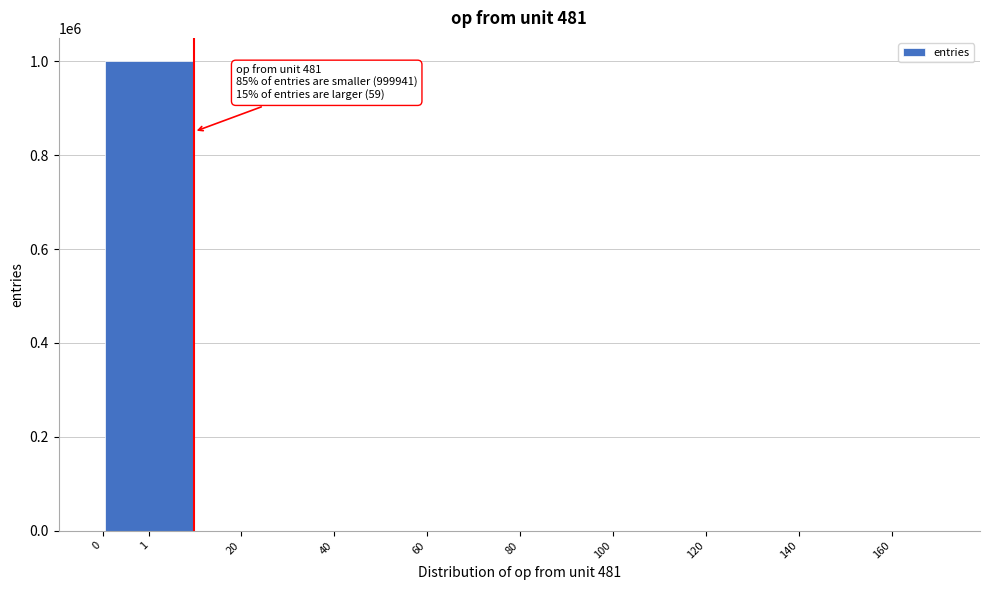

The value at 0 is 0. True or false?

True